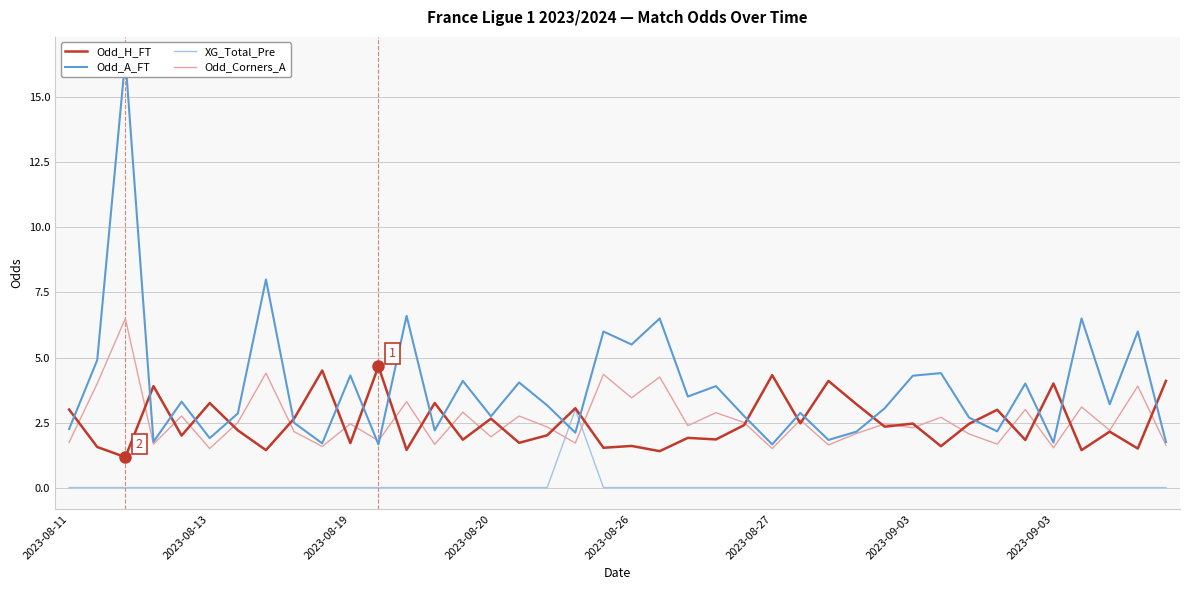

List the series in order of their peak value, lowest first.

XG_Total_Pre, Odd_H_FT, Odd_Corners_A, Odd_A_FT